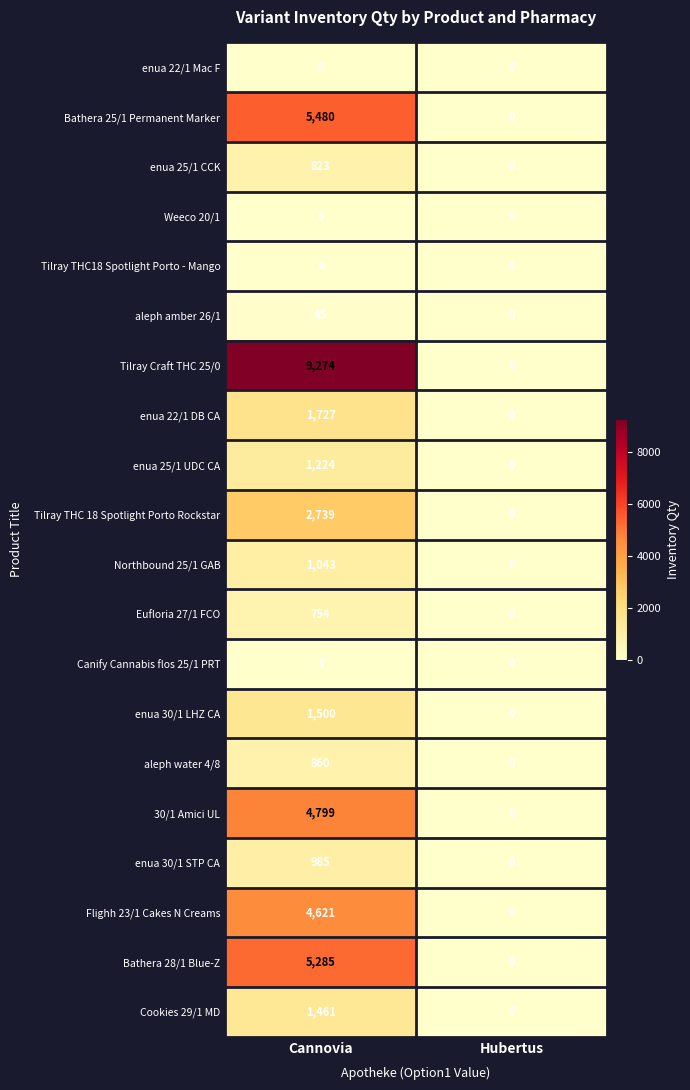

How many distinct data groups are displayed?

20